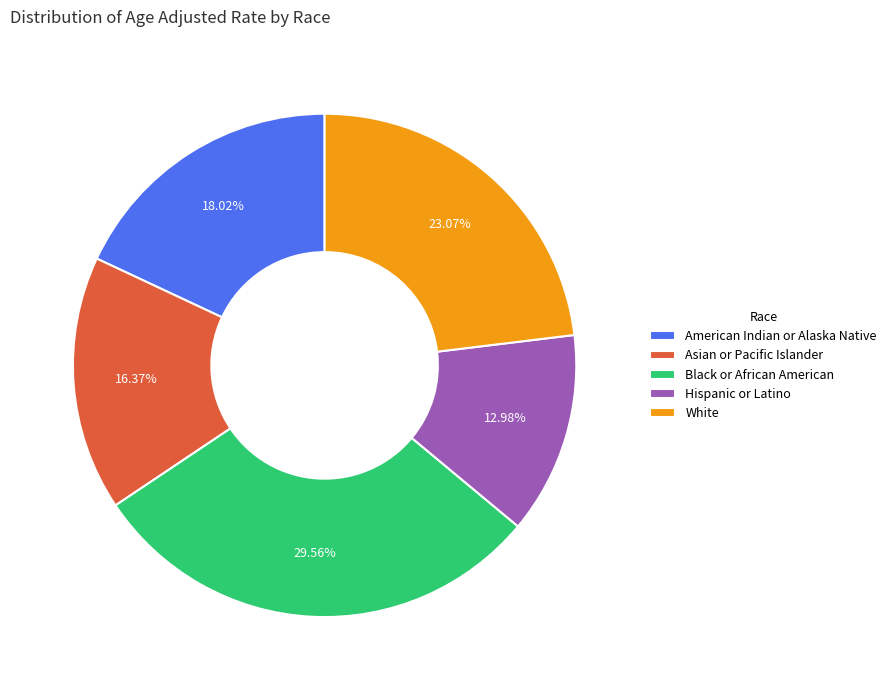

How many slices are in this pie chart?

5